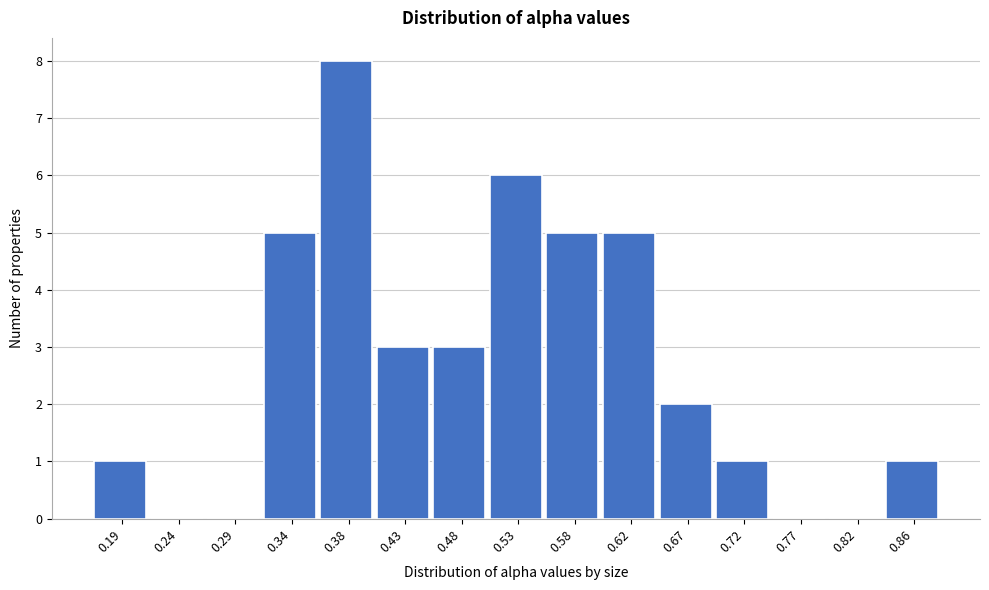

Reading left to right, list all the values displayed in this chart.

0.19=1	0.24=0	0.29=0	0.34=5	0.38=8	0.43=3	0.48=3	0.53=6	0.58=5	0.62=5	0.67=2	0.72=1	0.77=0	0.82=0	0.86=1